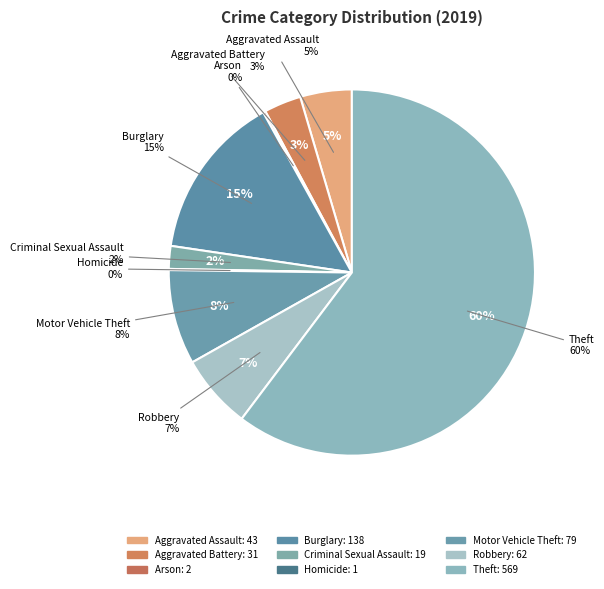

To the nearest percent, what portion does Criminal Sexual Assault represent?

2%